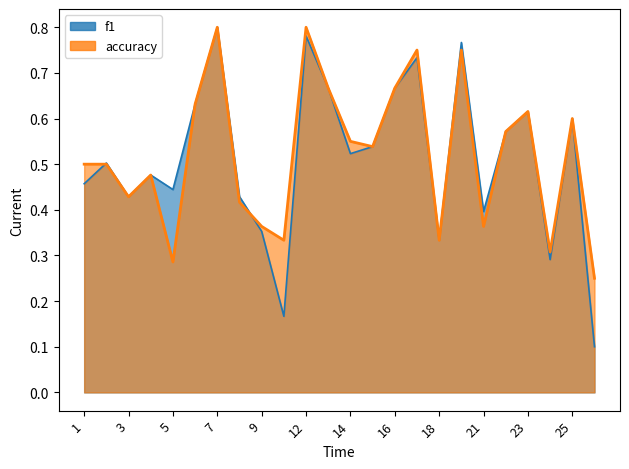

What is the average value of the f1 series?

0.5